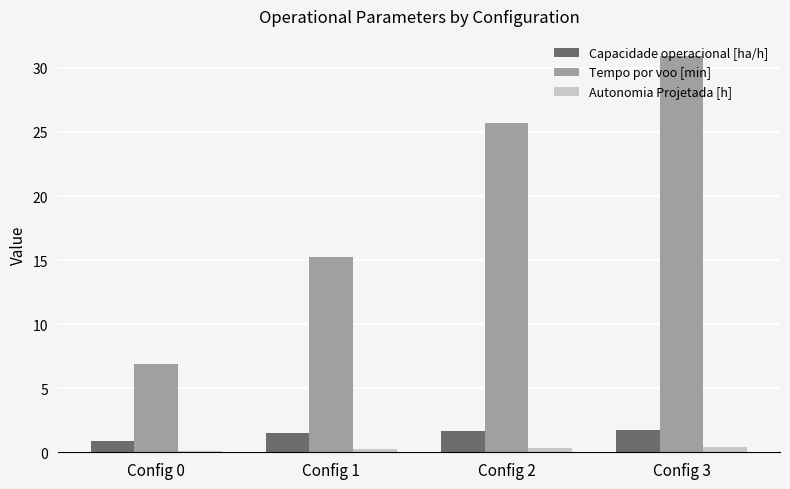

What is the average value of the Tempo por voo [min] series?

19.7